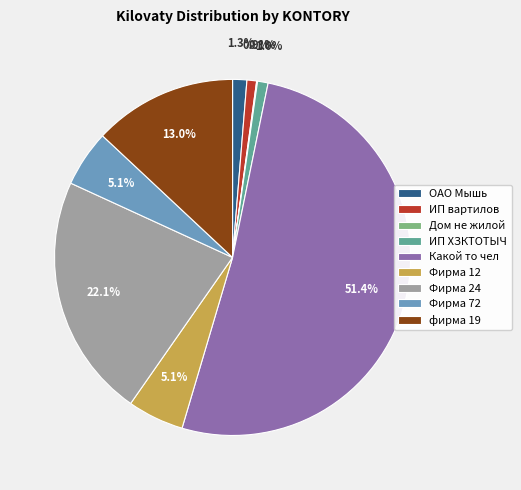

Which slice represents more than half of the pie?

Какой то чел